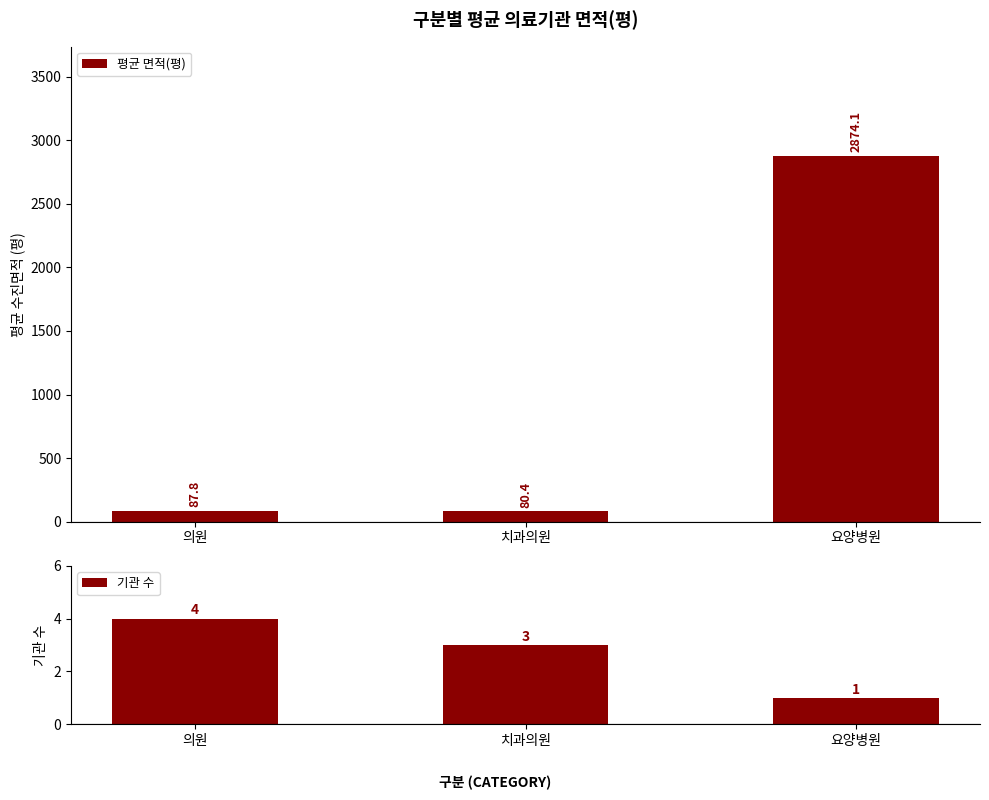

What is the spread (max minus min) of values at 의원?

83.8